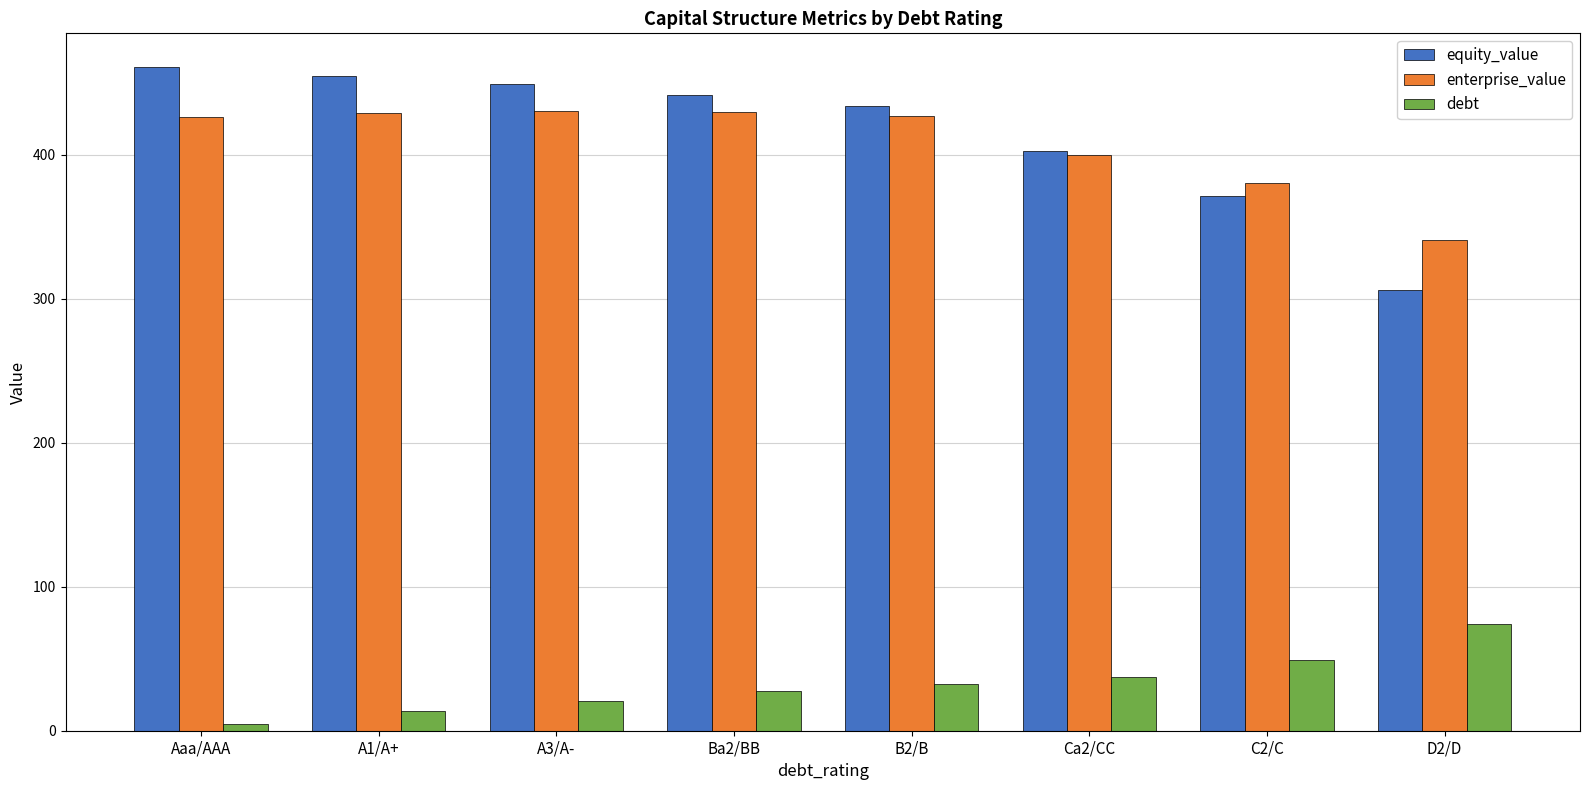

Which series has the largest range (max minus min)?

equity_value